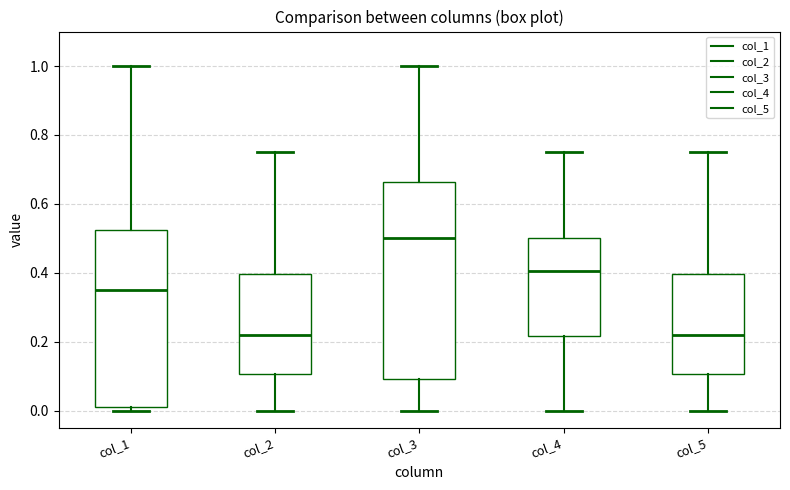

Reading left to right, transcribe this box plot: for each box, give where its median line is, the range the box spans, and where its two whiskers end, as read against the y-axis. The values are not printed on the chart, so give them approximately, as read against the axis.

col_1: median 0.36, box 0.02 to 0.52, whiskers 0.00 to 1.00
col_2: median 0.22, box 0.10 to 0.40, whiskers 0.00 to 0.76
col_3: median 0.50, box 0.10 to 0.66, whiskers 0.00 to 1.00
col_4: median 0.40, box 0.22 to 0.50, whiskers 0.00 to 0.76
col_5: median 0.22, box 0.10 to 0.40, whiskers 0.00 to 0.76